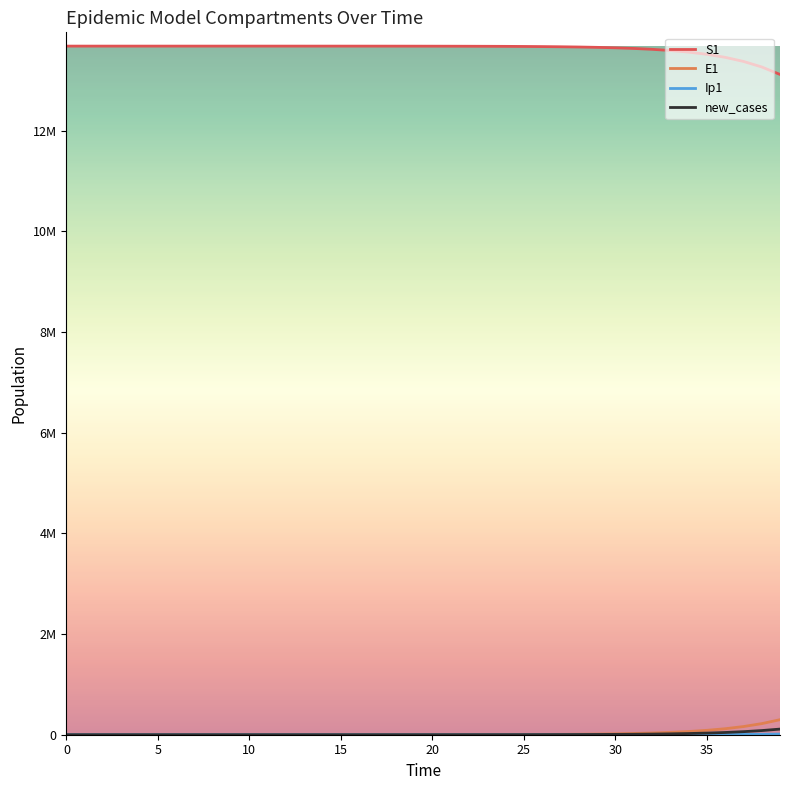

What is the difference between the maximum and minimum values in the Ip1 series?

12505.1